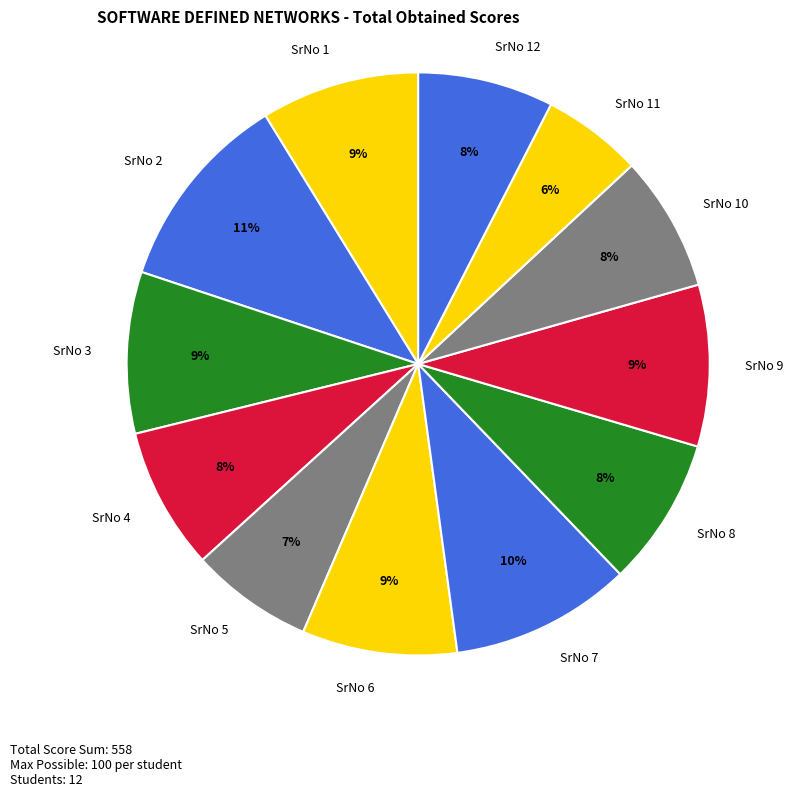

Between SrNo 7 and SrNo 12, which is larger?

SrNo 7